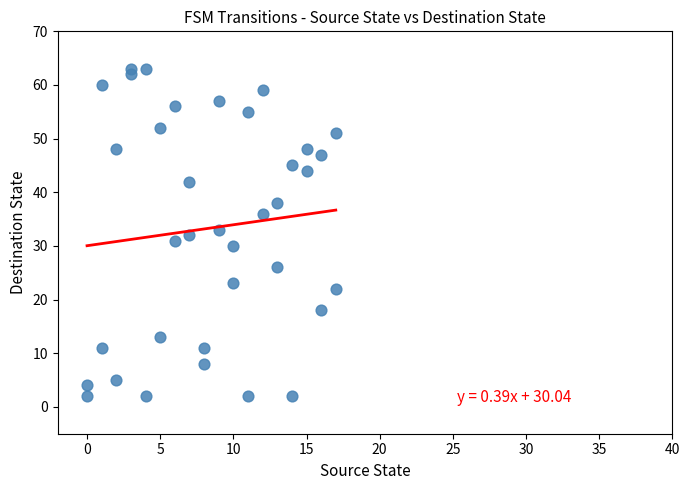

What is the range of Y values (max minus min)?

61